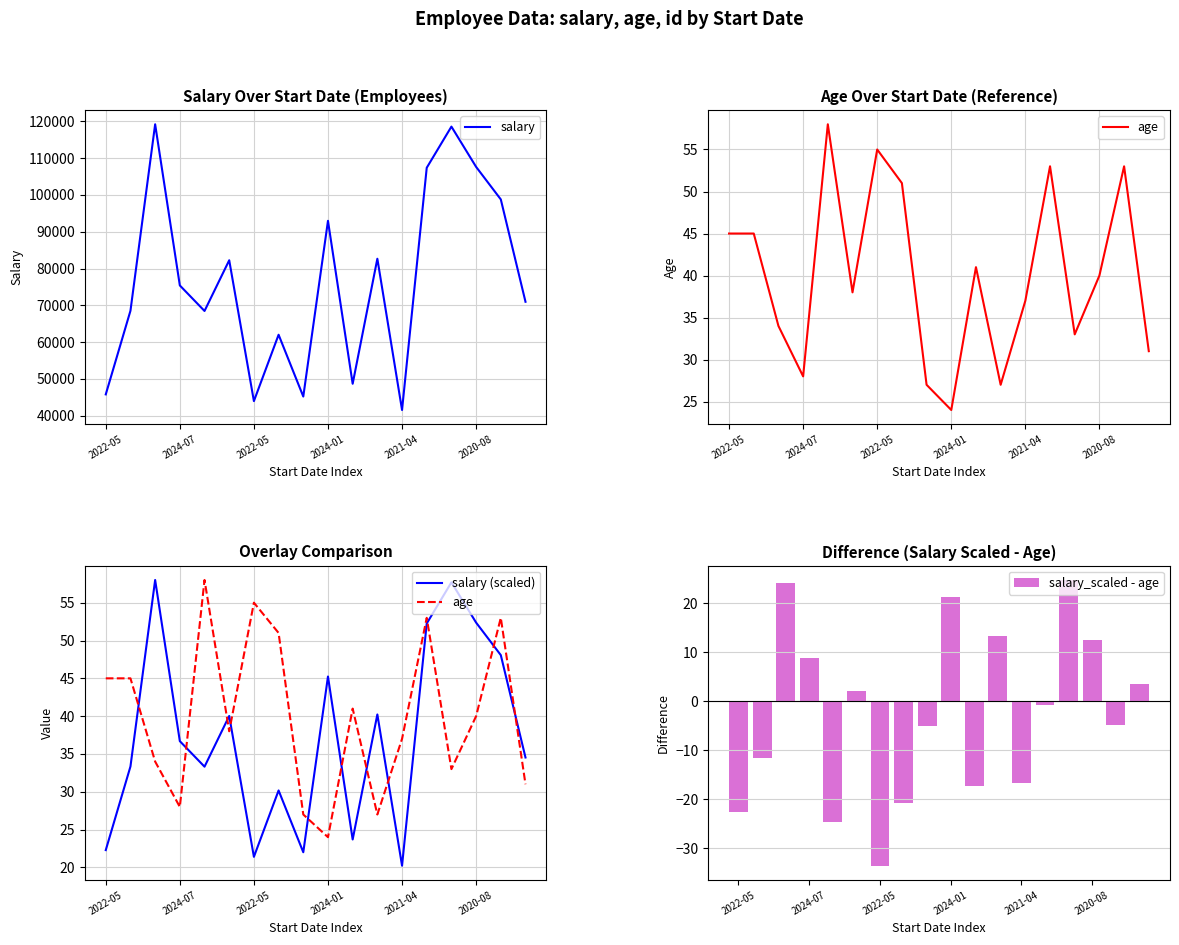

What is the total value across all series at 8?

45274.0